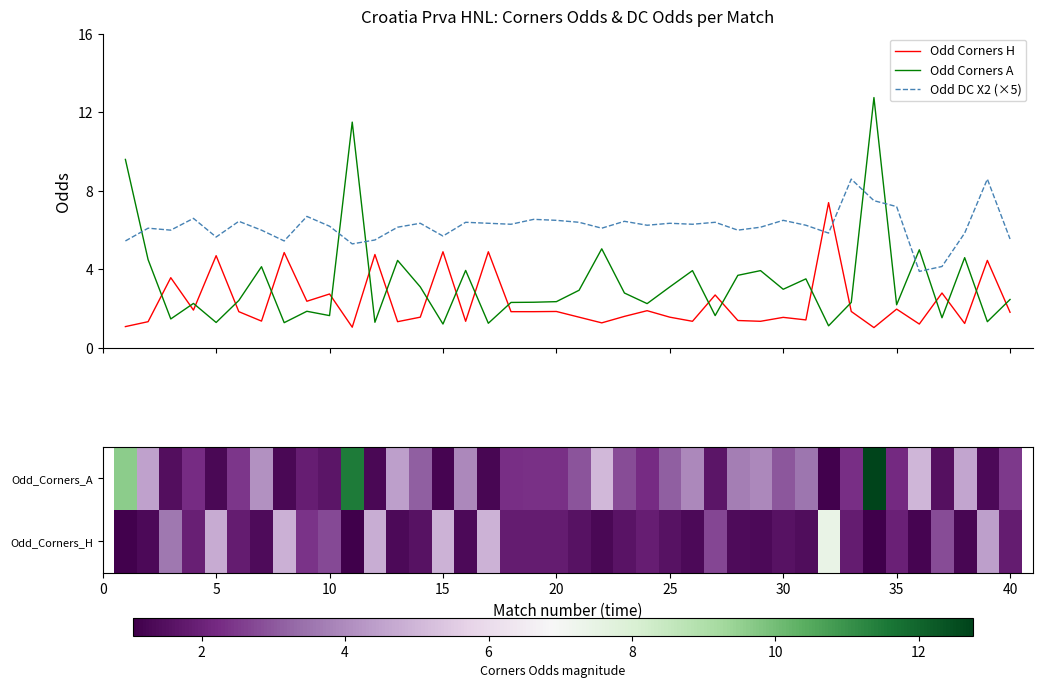

What is the maximum value for Odd DC X2 (×5)?

8.6